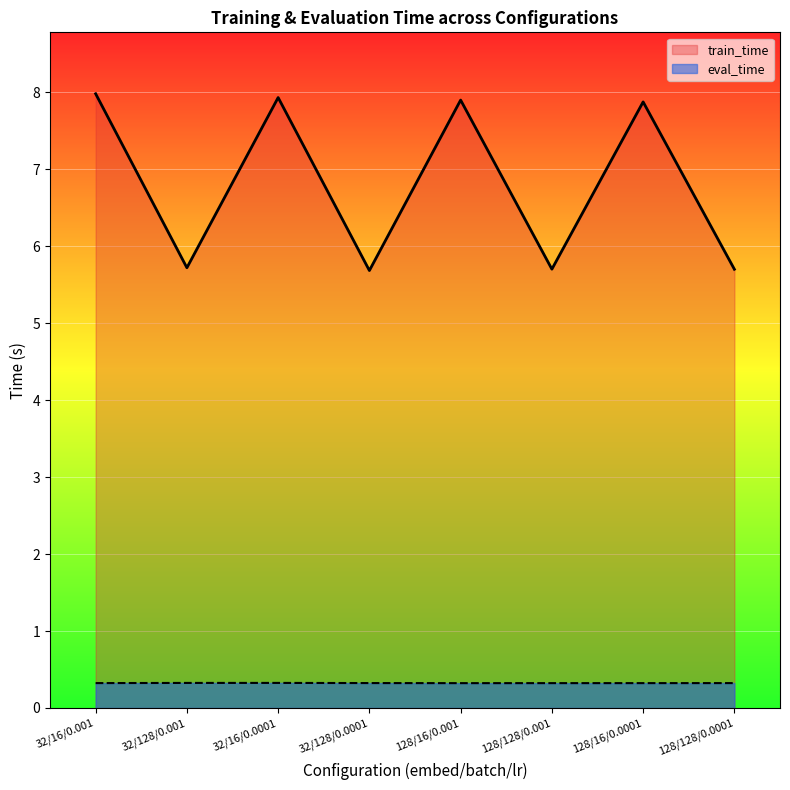

At which label does eval_time reach its minimum?

128/16/0.001